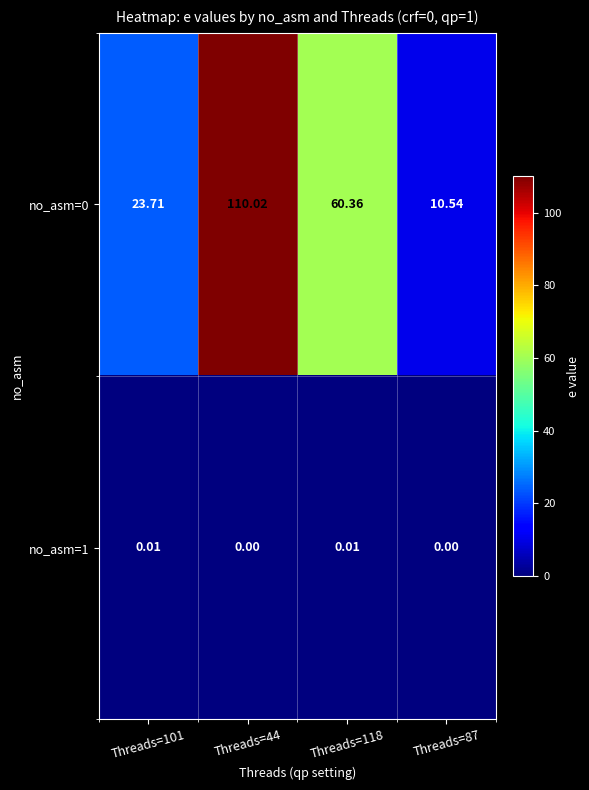

Is the value of no_asm=1 at Threads=101 greater than the value of no_asm=0 at Threads=118?

No